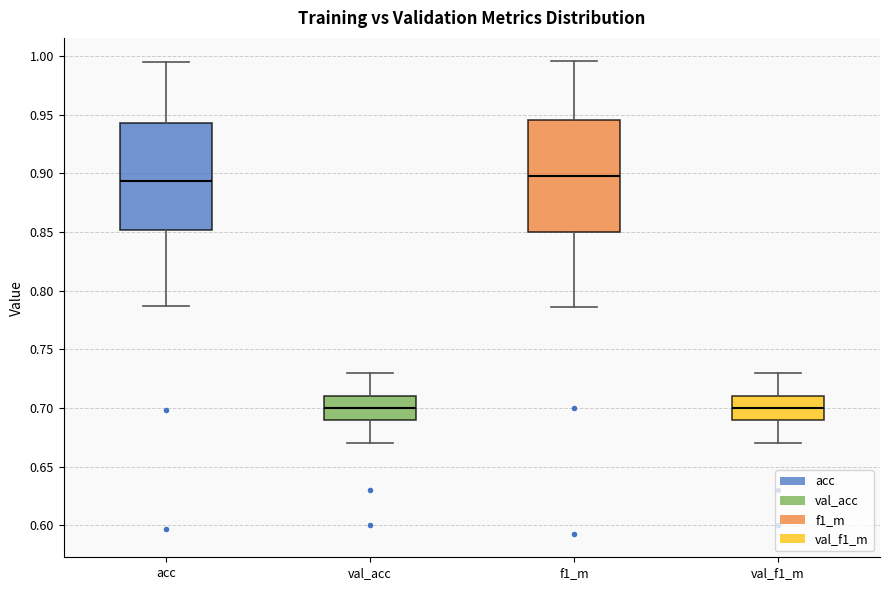

Where is the lower edge of the box for val_acc on the y-axis? The values are not printed on the chart, so give them approximately, as read against the axis.

0.690